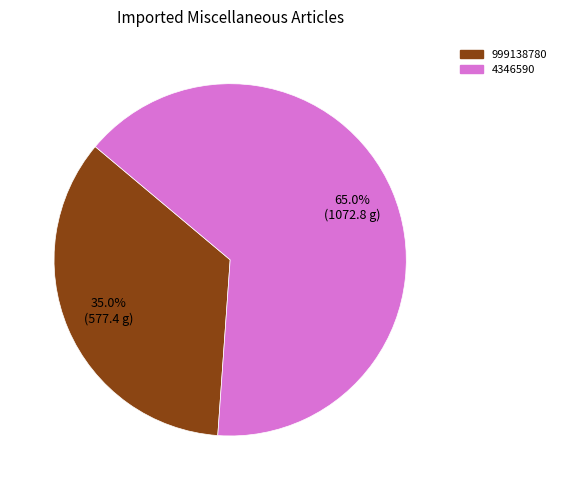

To the nearest percent, what portion does 999138780 represent?

35%